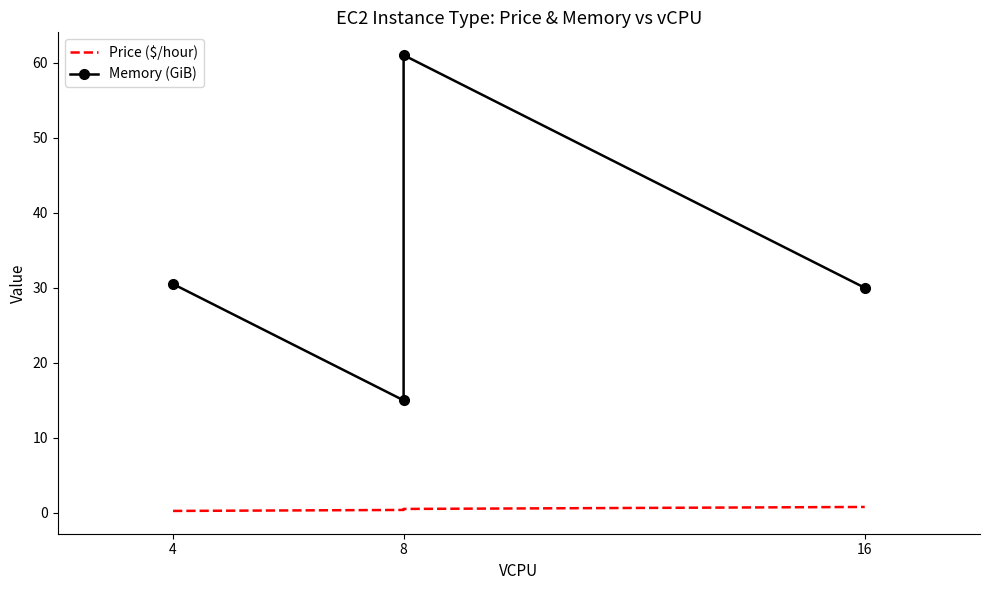

What is the label of the 3rd point from the right?

8